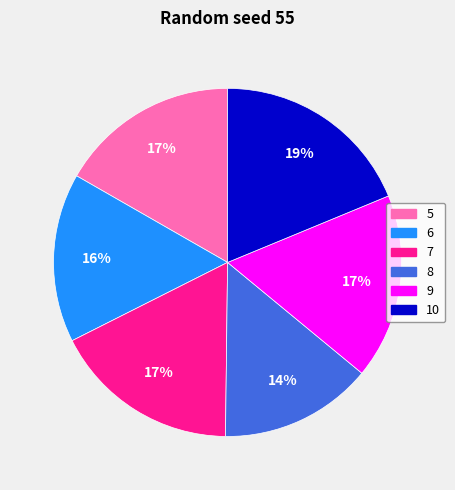

The 9 slice represents 17% of the pie. True or false?

True